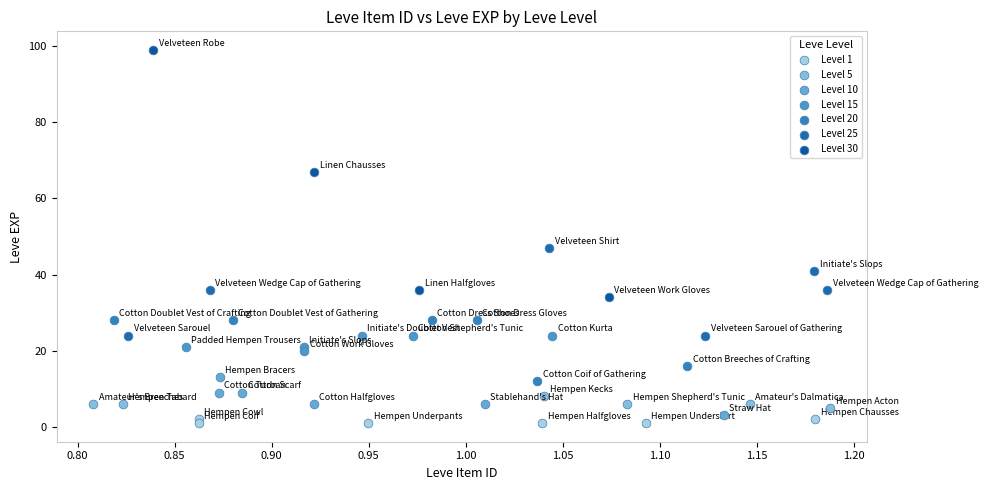

What are all the series names shown in the legend?

Level 1, Level 5, Level 10, Level 15, Level 20, Level 25, Level 30